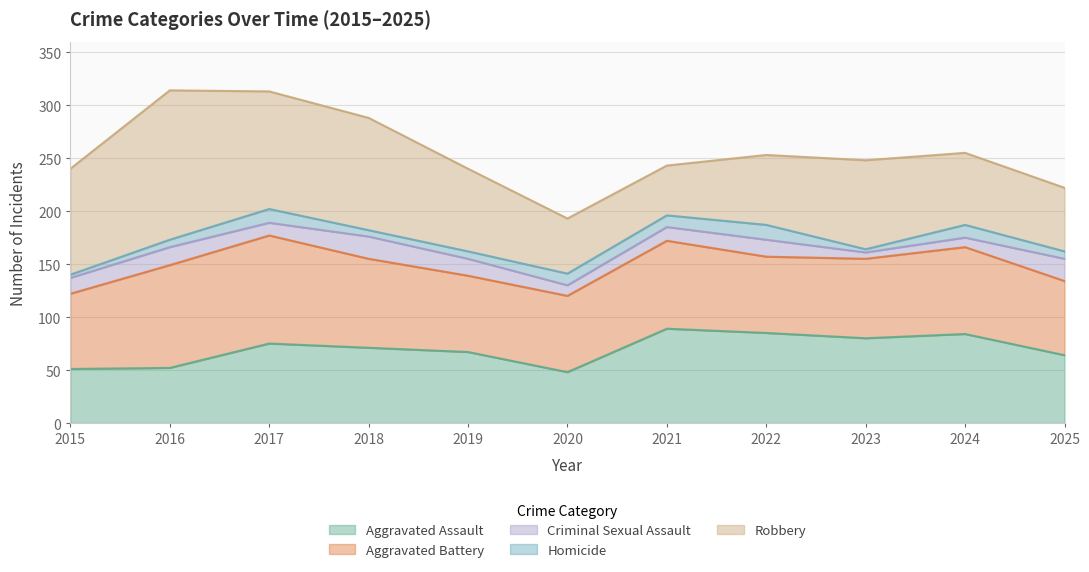

What is the sum of all Aggravated Battery values?

880